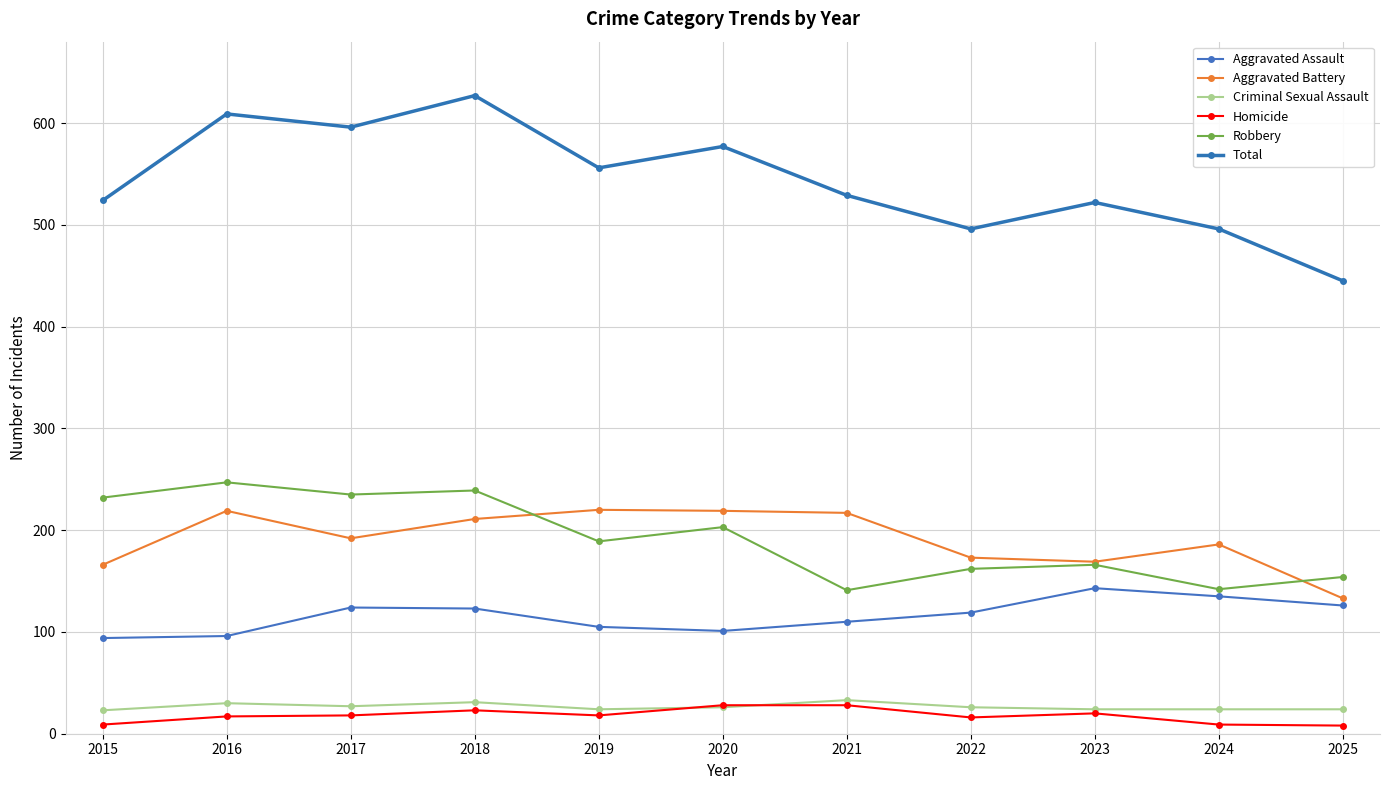

Is this an area chart (filled region under the line)?

No